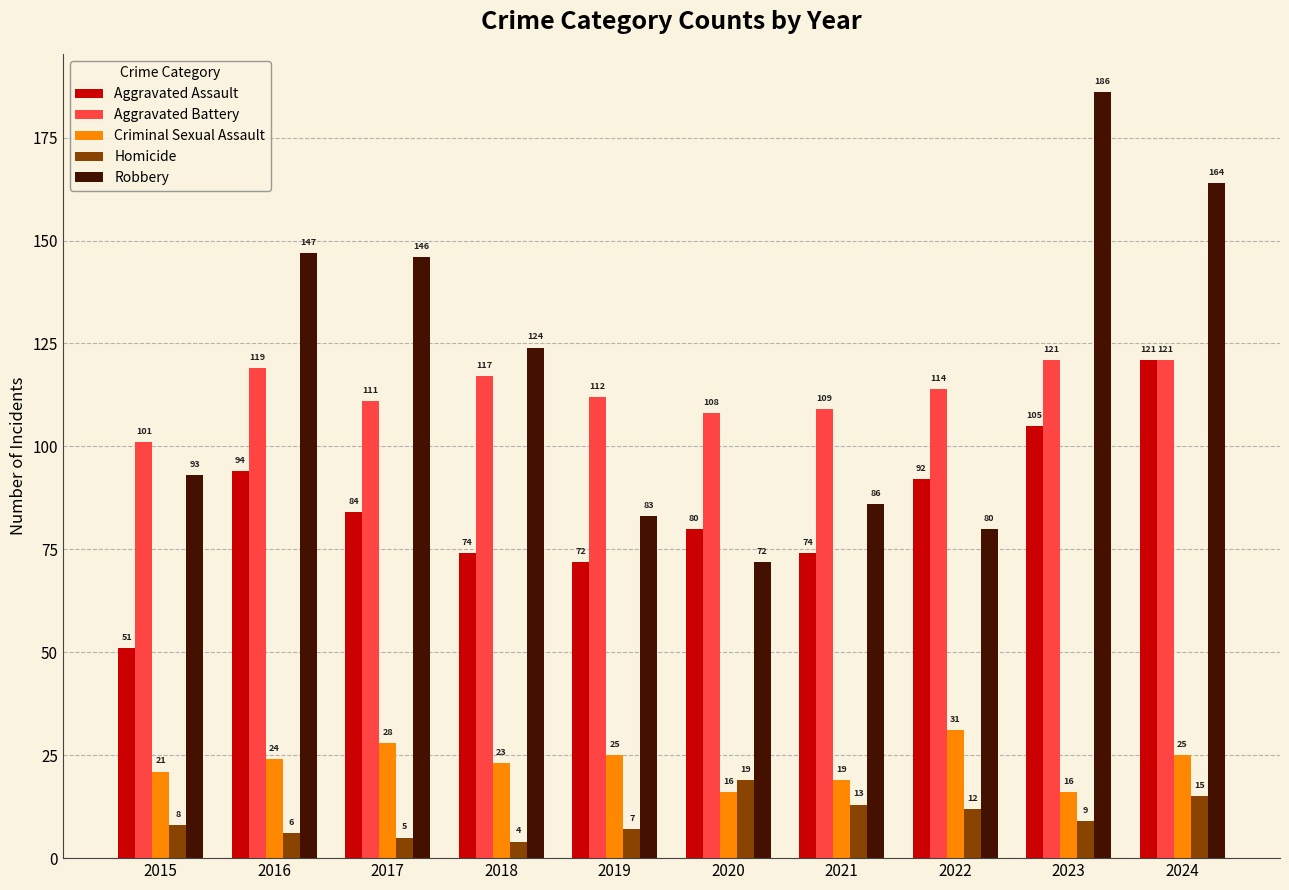

Which series has the largest range (max minus min)?

Robbery